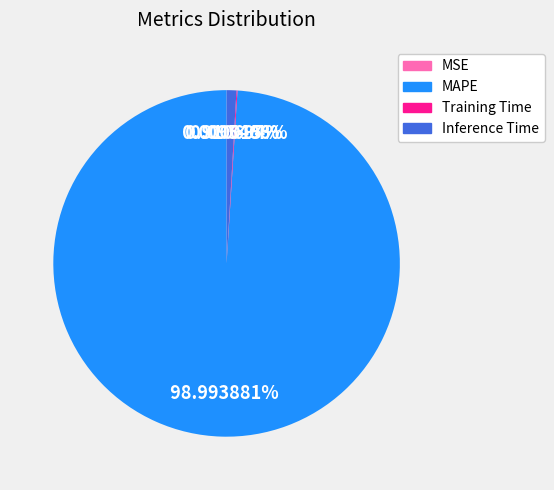

Between Inference Time and MAPE, which is larger?

MAPE